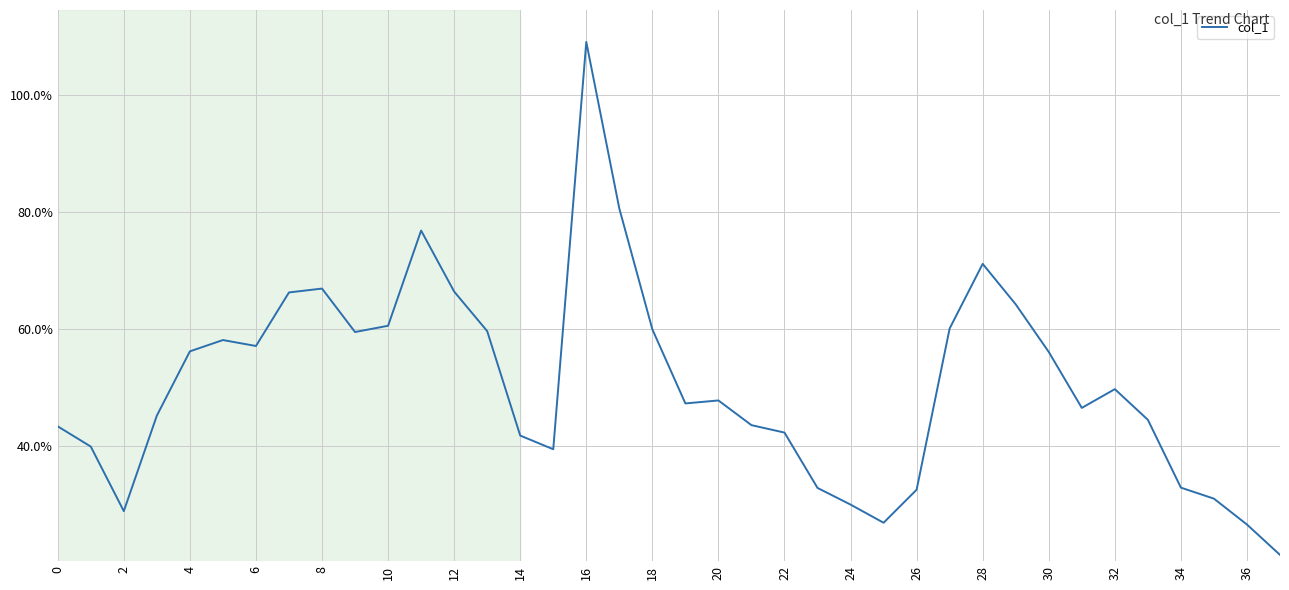

Is this an area chart (filled region under the line)?

No